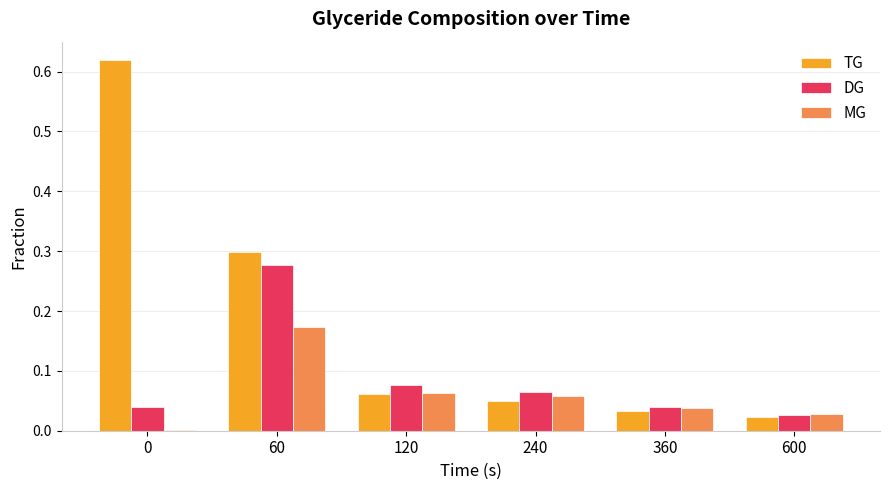

What is the sum of all DG values?

0.5